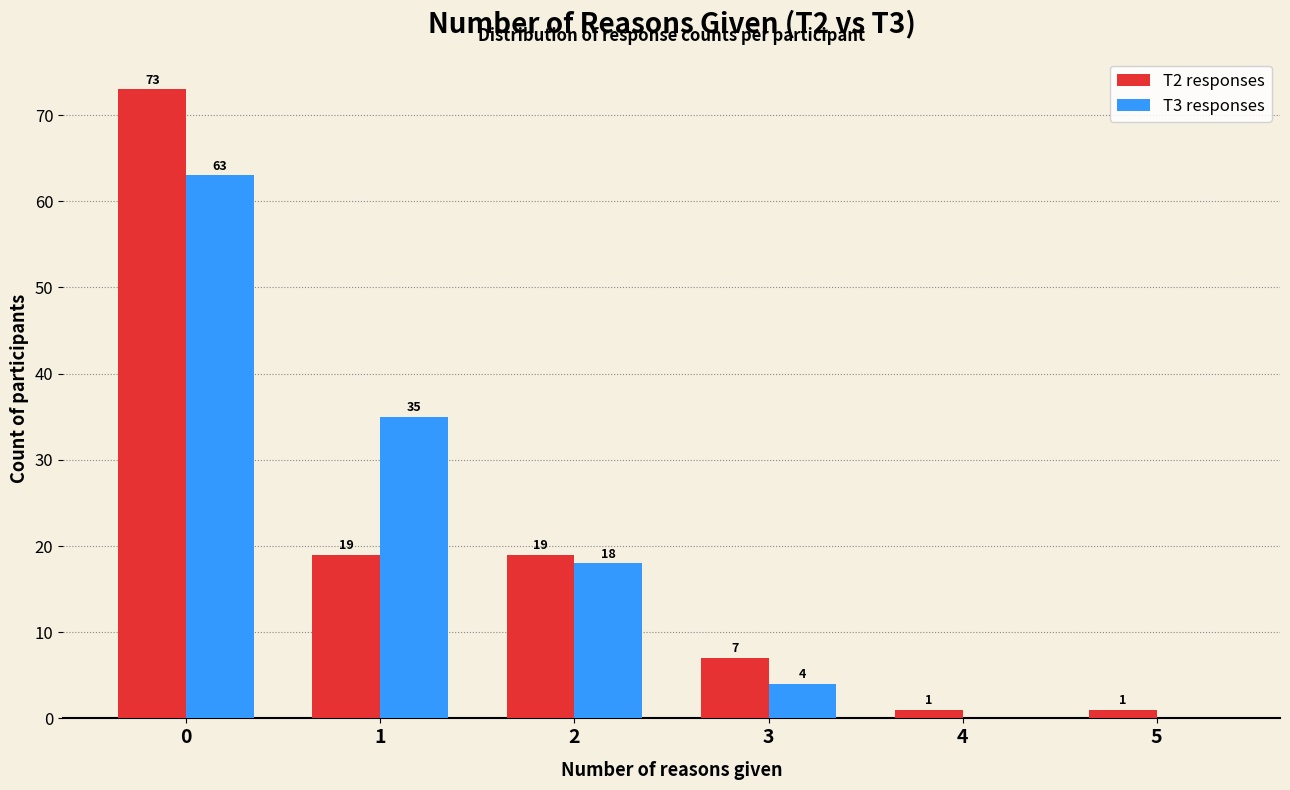

What are all the series names shown in the legend?

T2 responses, T3 responses